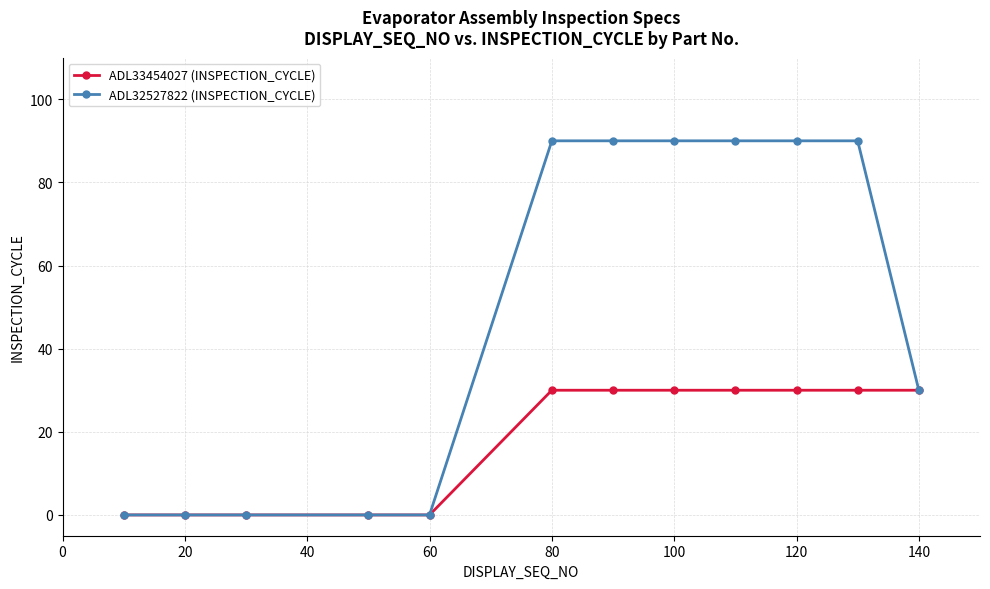

What is the value of the ADL32527822 (INSPECTION_CYCLE) point at the 6th from the left?

90